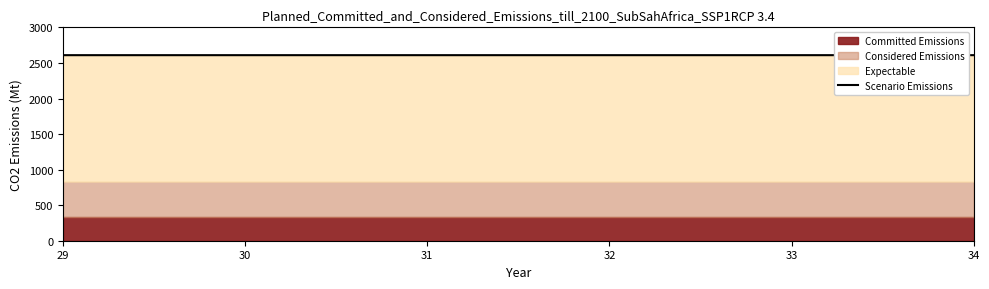

Does the chart have visible grid lines?

No